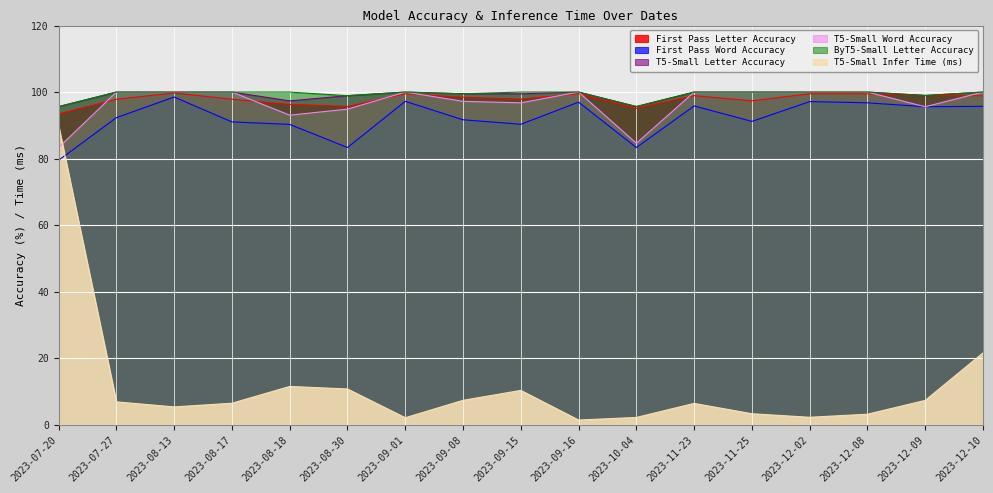

At which category is the sum across all series the highest?

2023-07-20